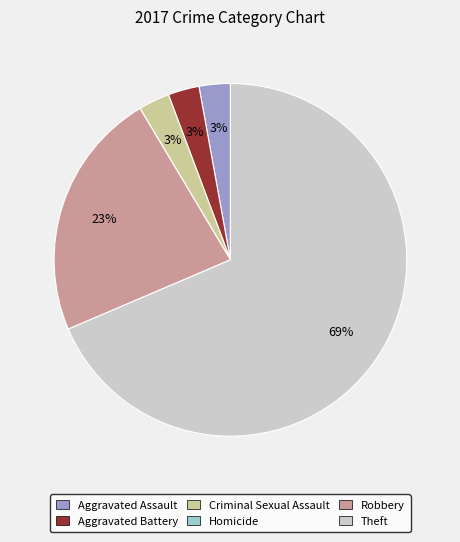

Do Aggravated Assault and Theft together represent more than half of the pie?

Yes